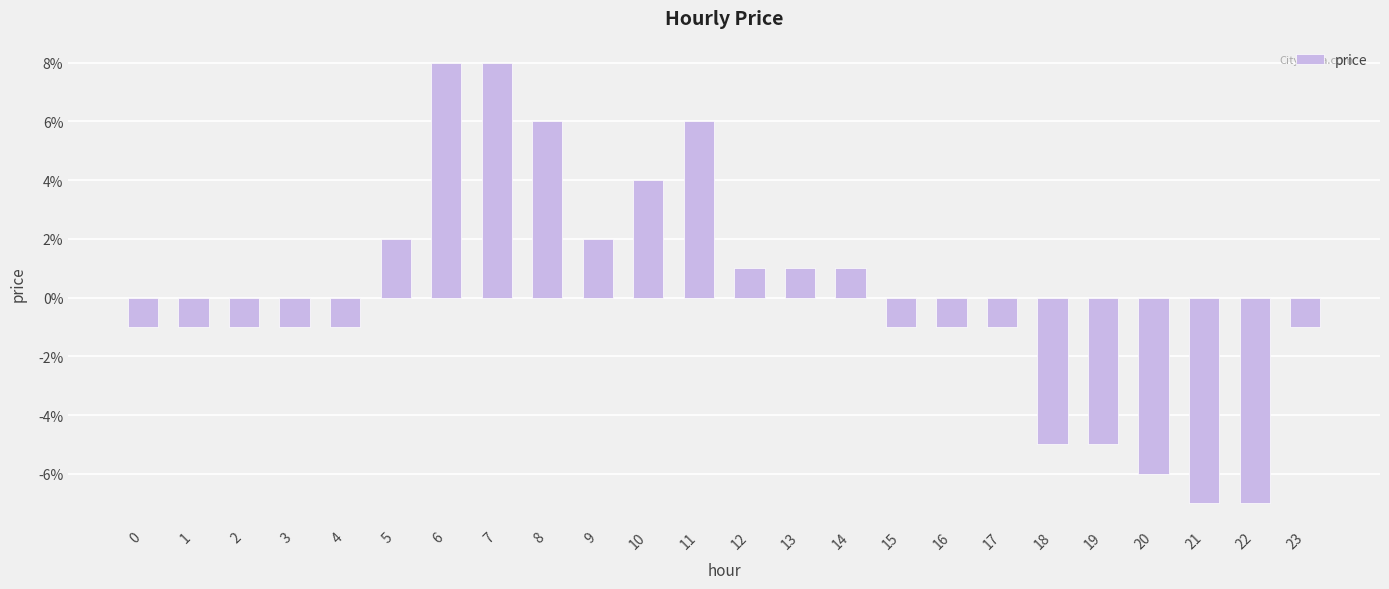

At which category does the chart reach its minimum across all series?

21